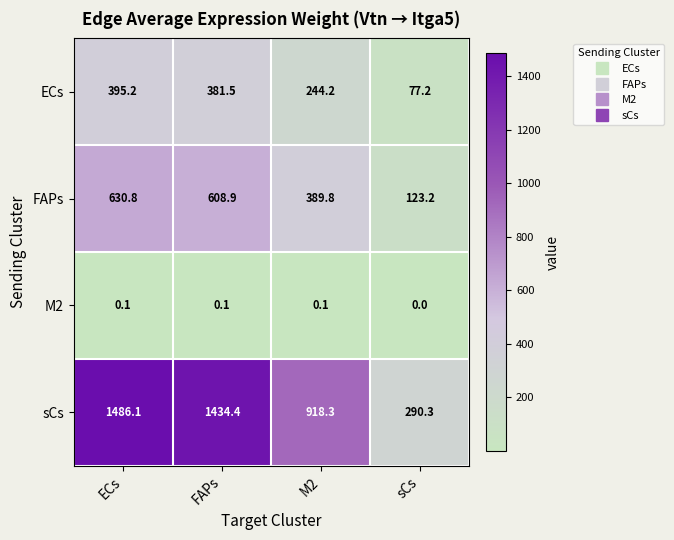

What is the average value of the sCs series?

1032.3